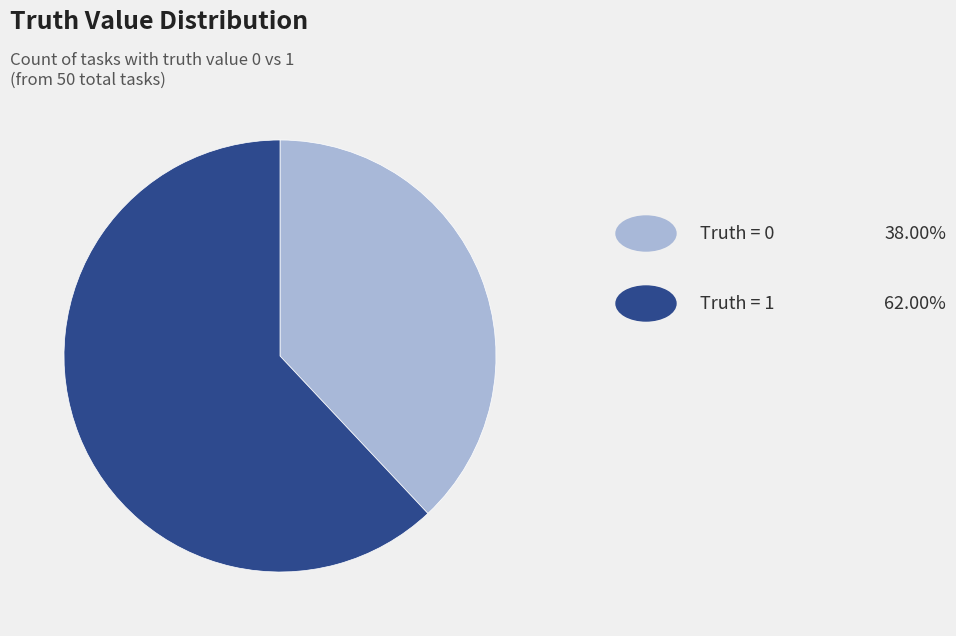

Does any single category account for the majority?

Yes